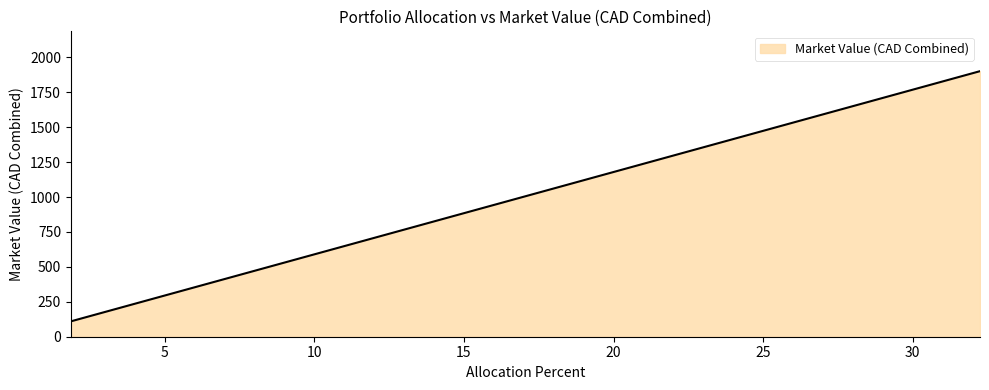

What is the smallest value displayed?

110.0